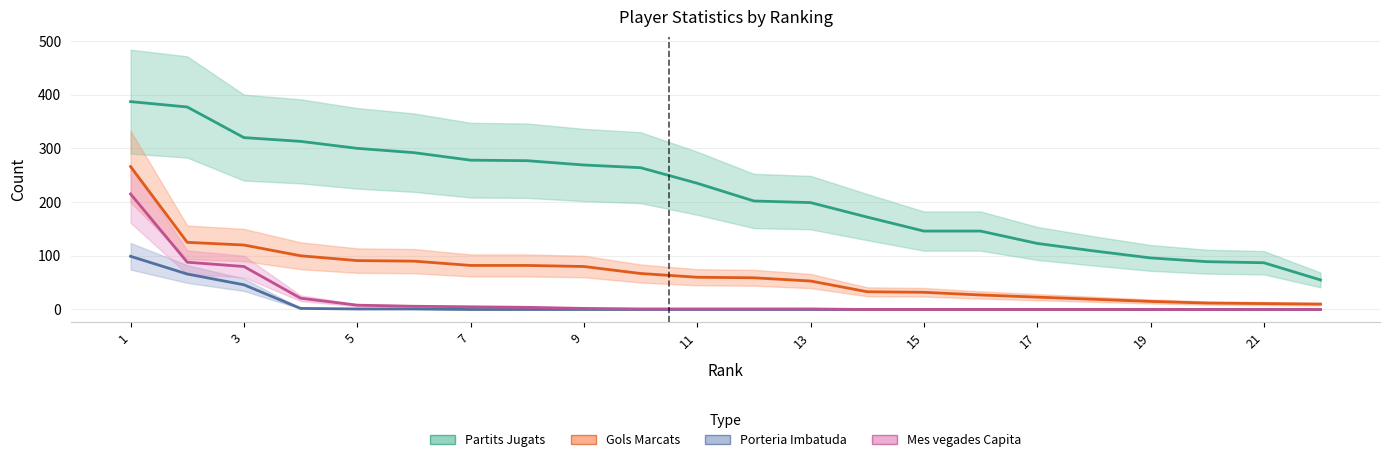

How many values in the Partits Jugats series exceed 235?

10